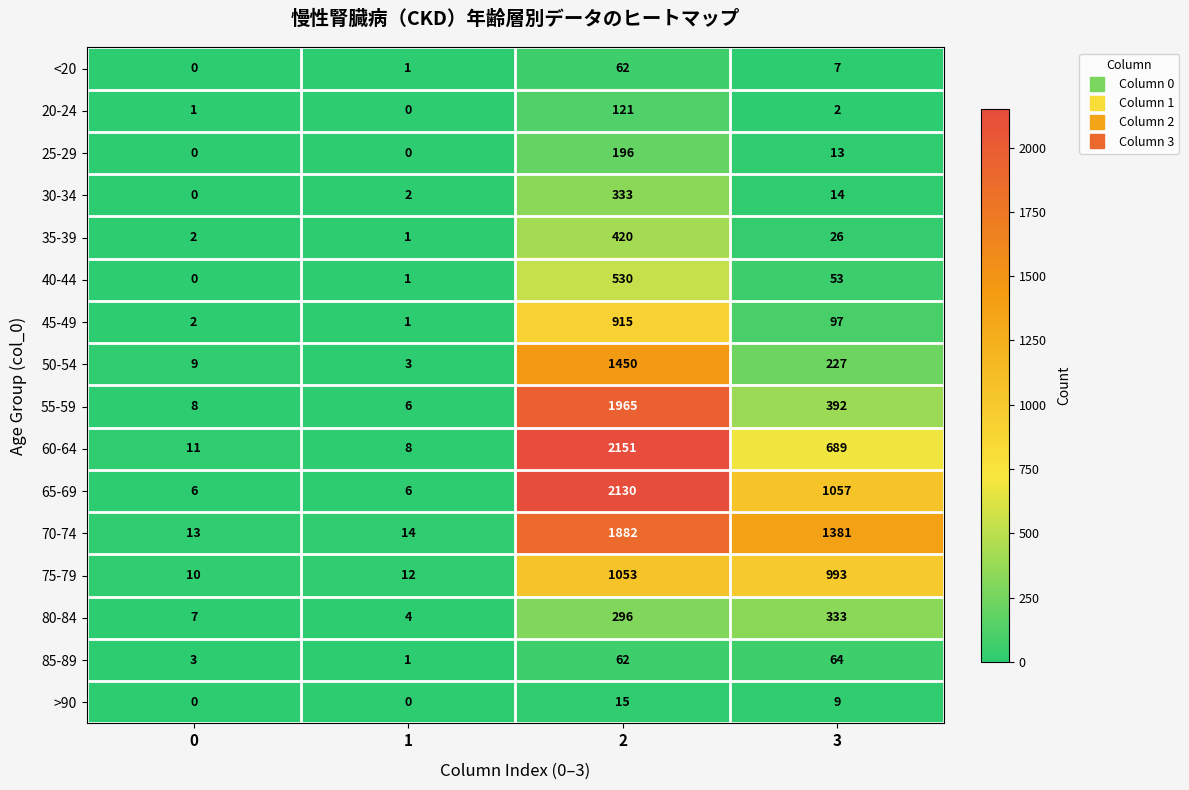

How many >90 values are between 0 and 15?

4